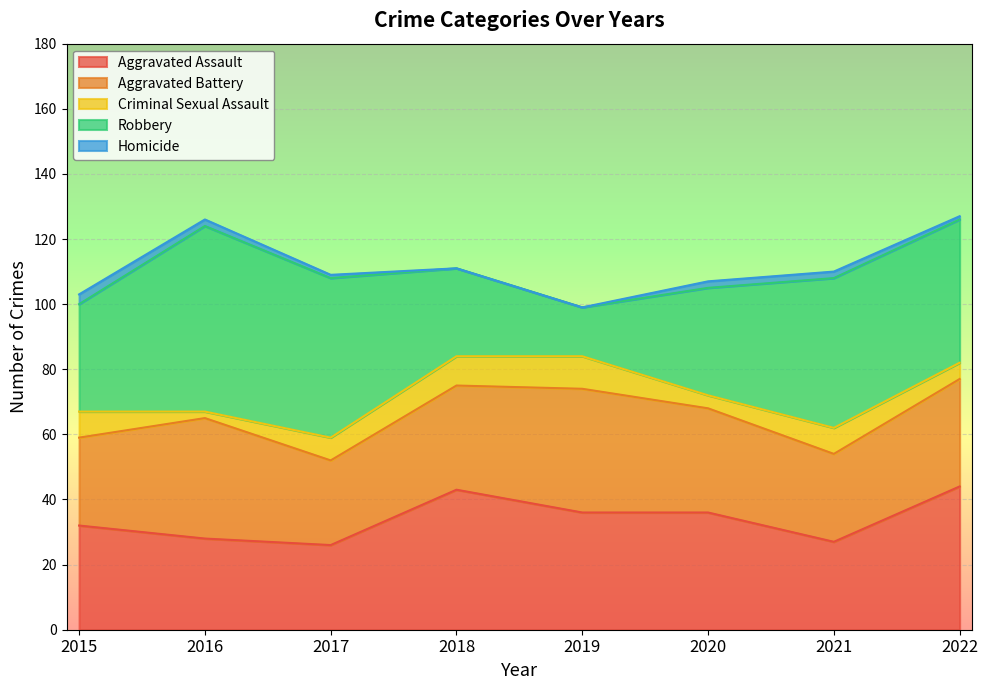

What is the sum of all Aggravated Battery values?

252